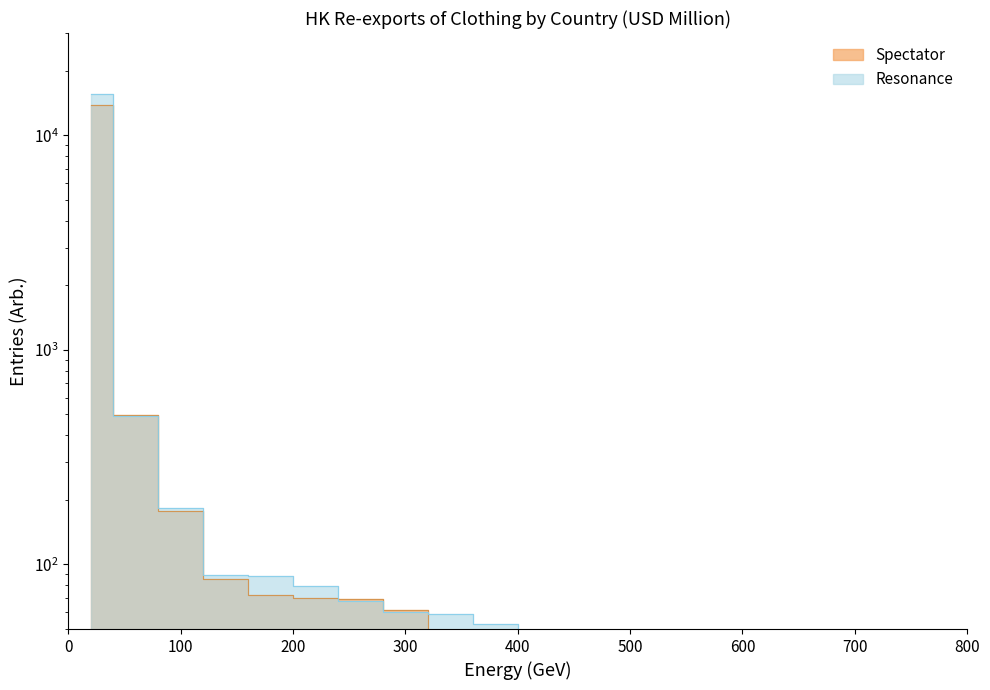

How many lines are shown in the chart?

2